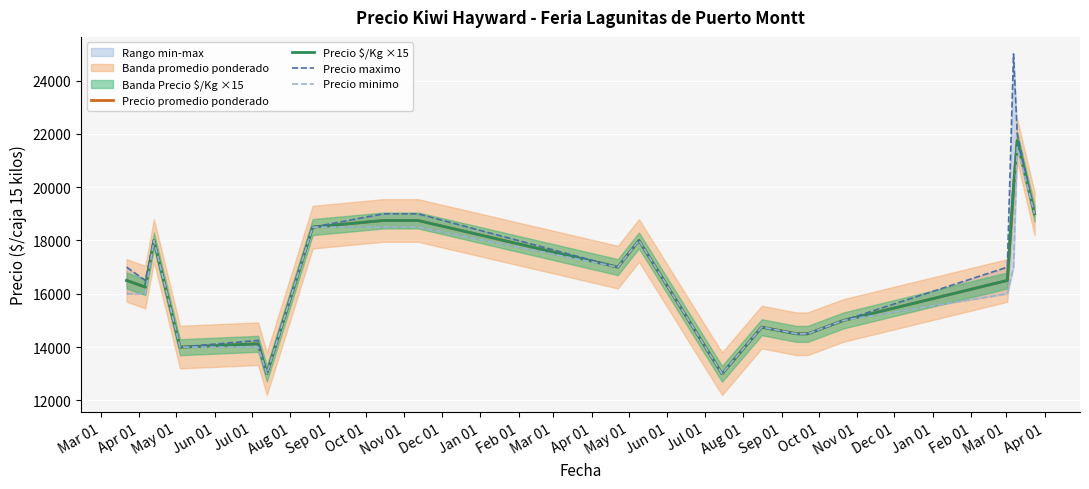

At how many categories does at least one series exceed 17473?

8